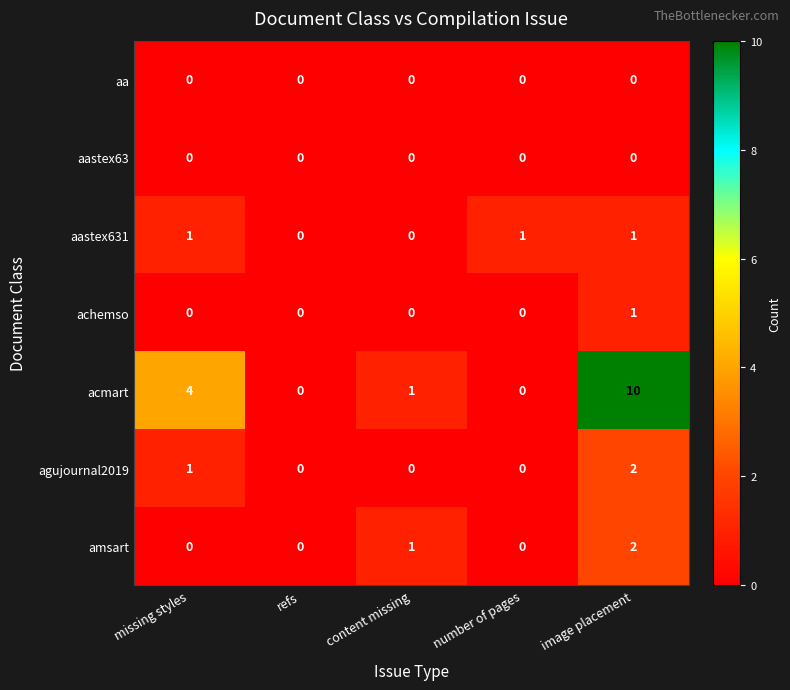

Which series has the largest total across all categories?

acmart